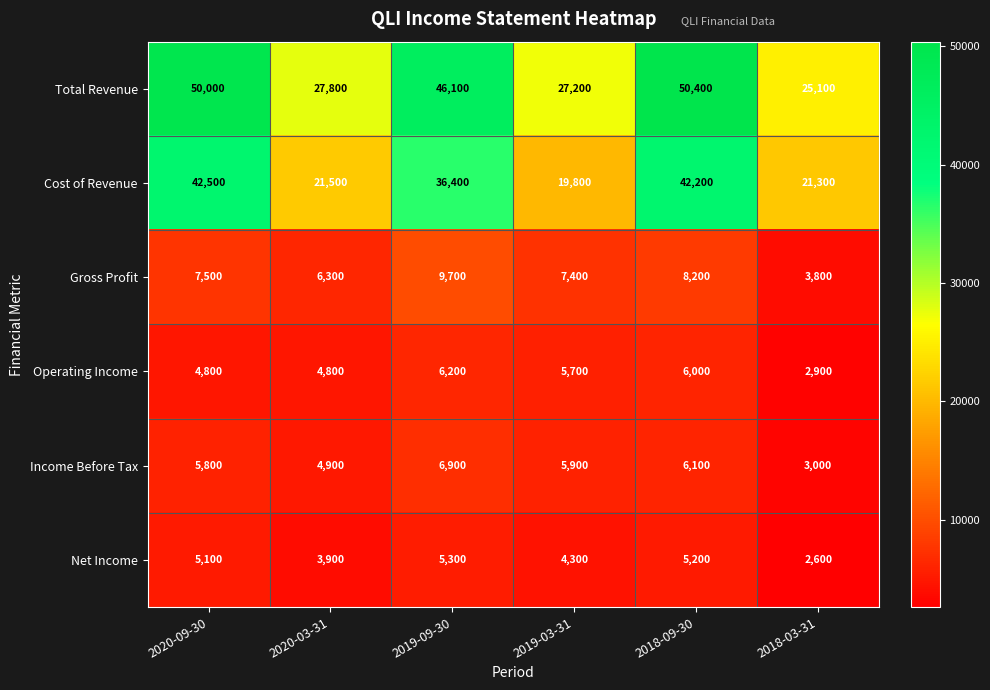

At which label does Cost of Revenue first exceed 36400?

2020-09-30